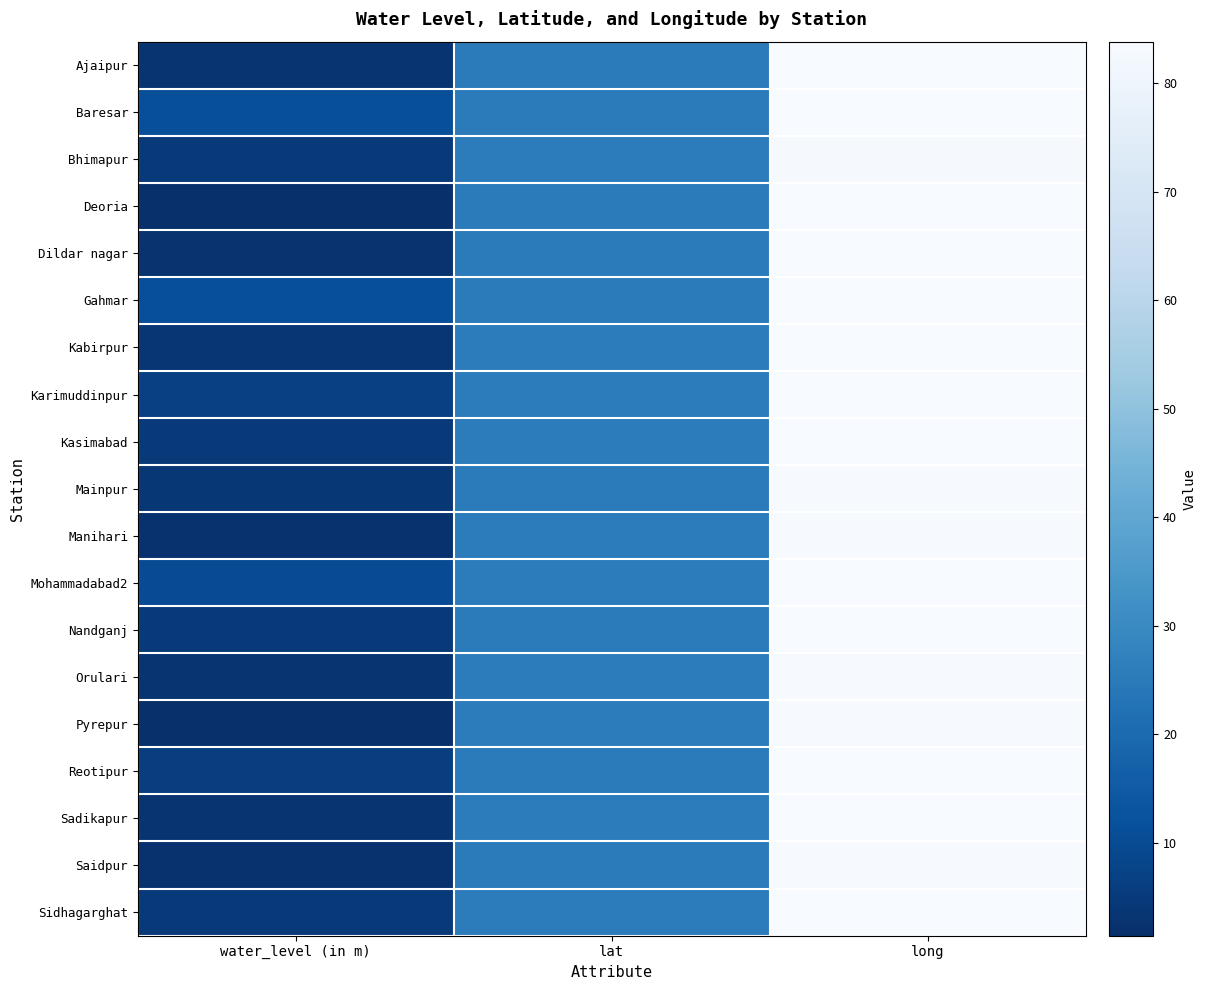

At water_level (in m), list the series in order from largest to smallest.

Baresar, Gahmar, Mohammadabad2, Karimuddinpur, Reotipur, Bhimapur, Sidhagarghat, Nandganj, Kasimabad, Mainpur, Kabirpur, Orulari, Sadikapur, Ajaipur, Dildar nagar, Manihari, Saidpur, Deoria, Pyrepur